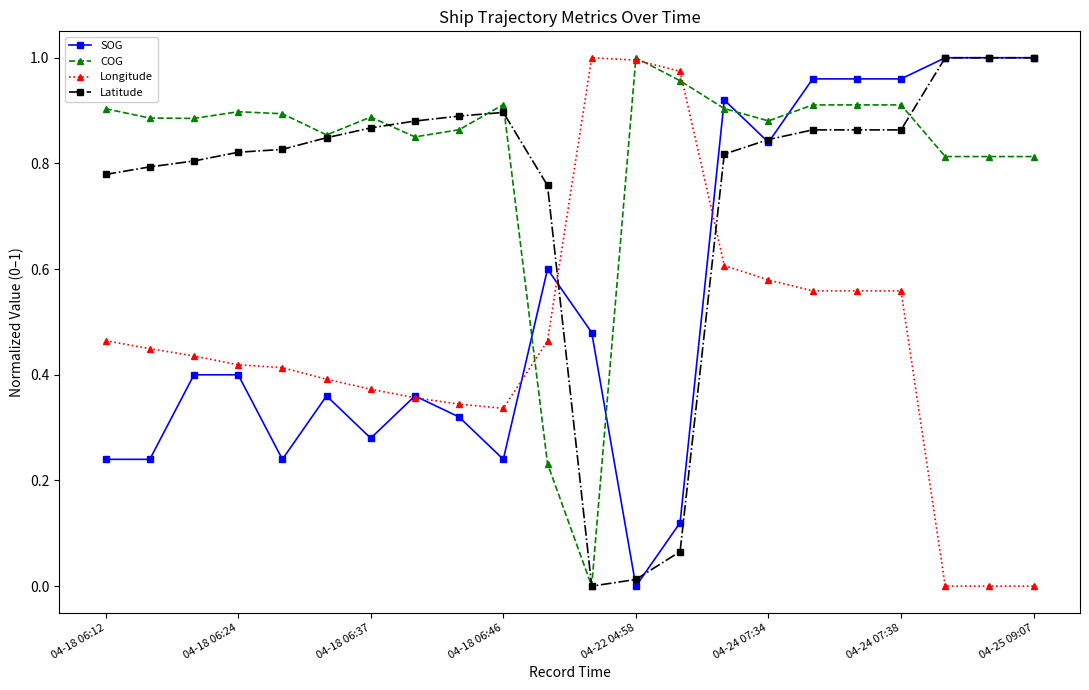

Rank the series by their average value, from highest to lowest.

COG, Latitude, SOG, Longitude